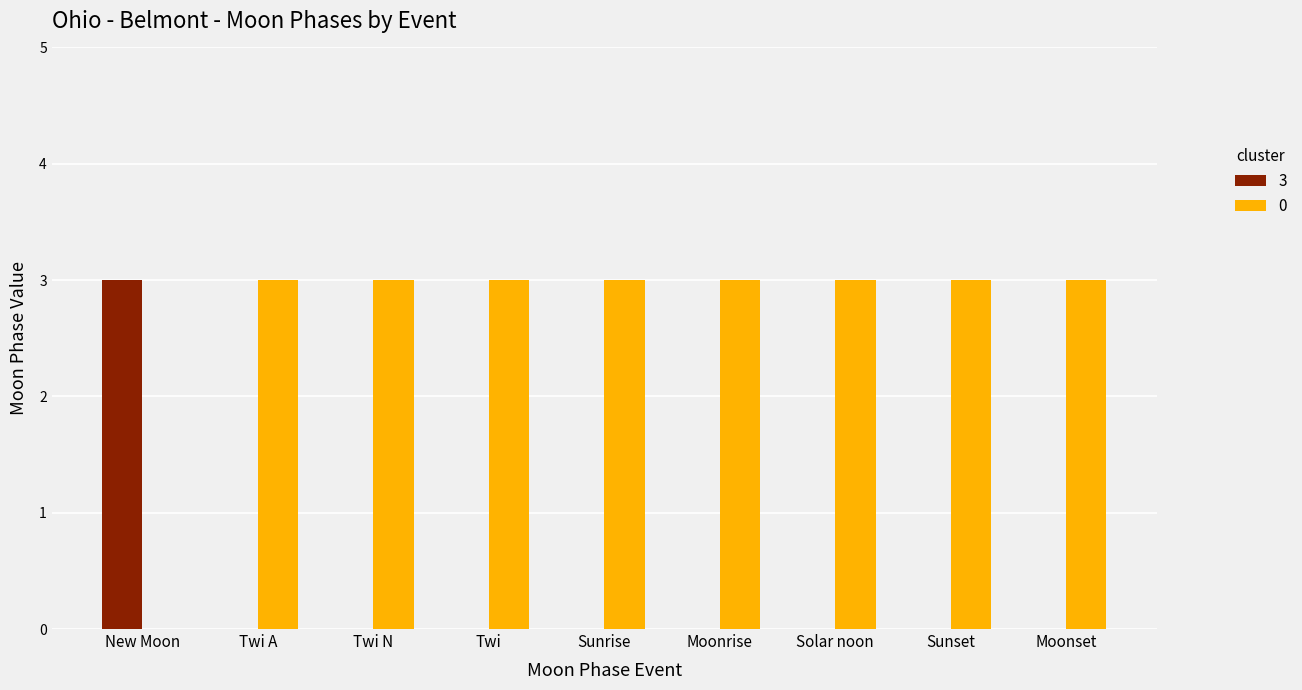

What is the maximum value shown in the chart?

3